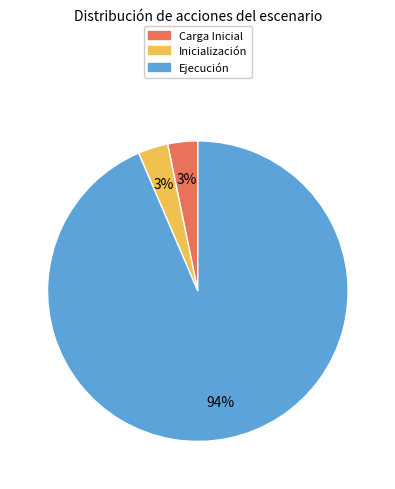

To the nearest percent, what is the average slice percentage?

33%